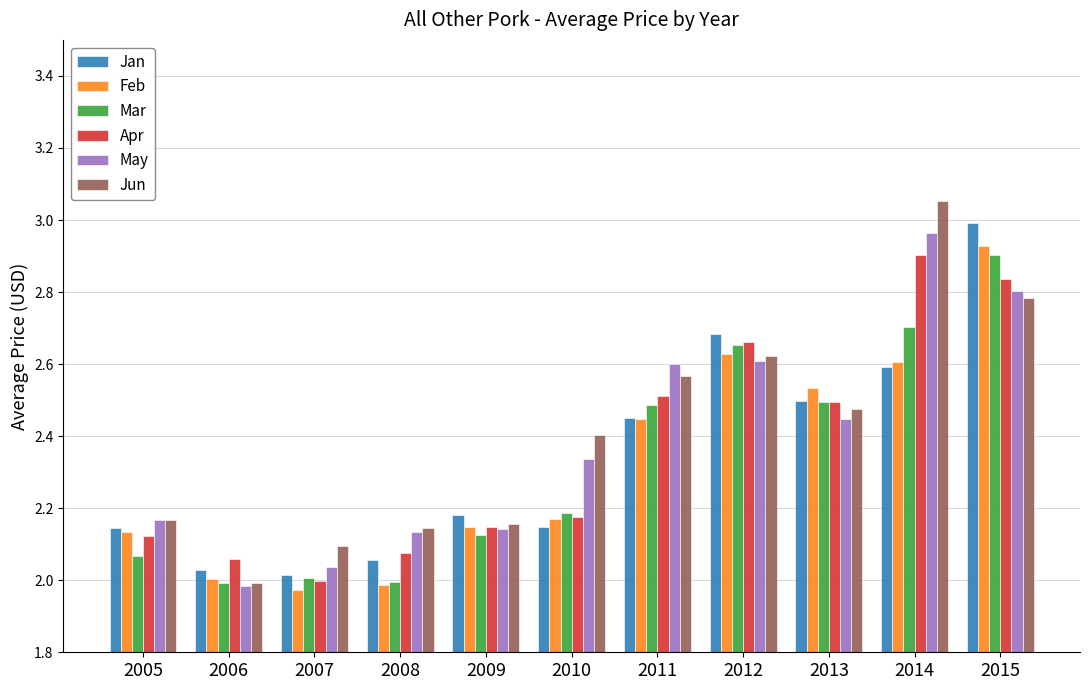

What is the difference between the maximum and second lowest values in the Apr series?

0.8